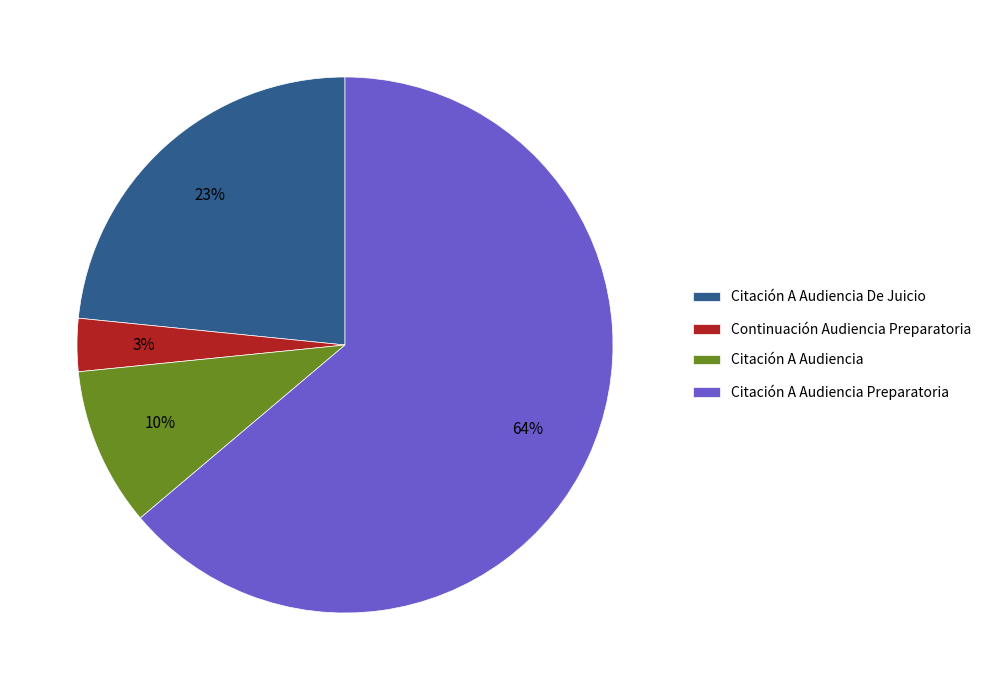

Combined, do Citación A Audiencia and Continuación Audiencia Preparatoria account for over 50%?

No